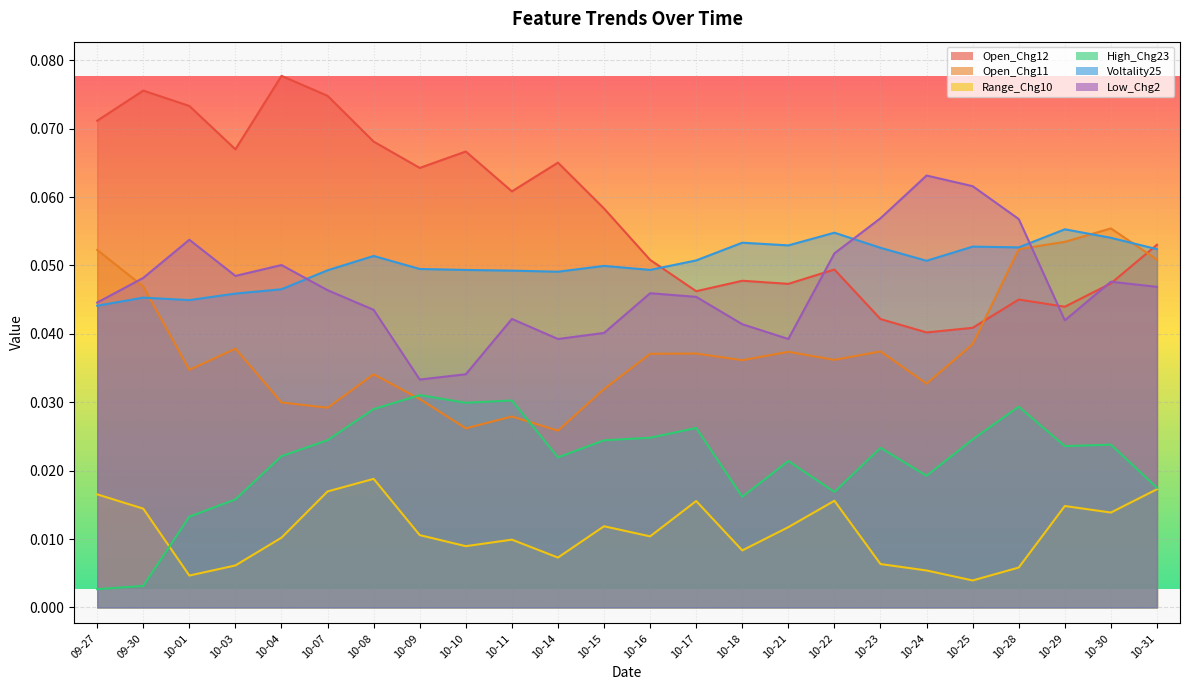

The Range_Chg10 series shows 0.0 at 10-15. True or false?

True